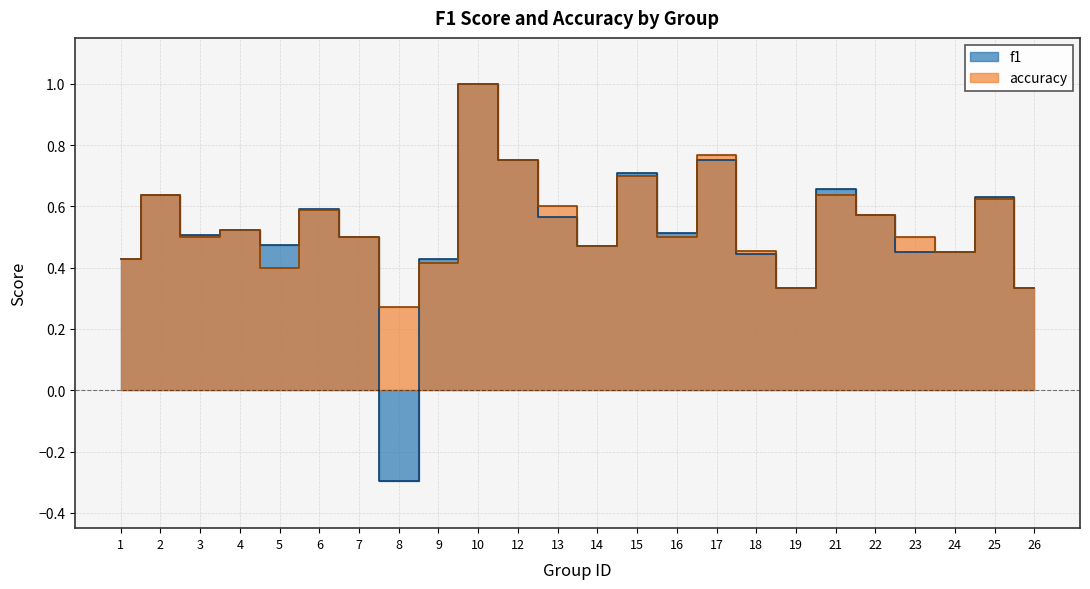

Rank the series by their average value, from lowest to highest.

f1, accuracy